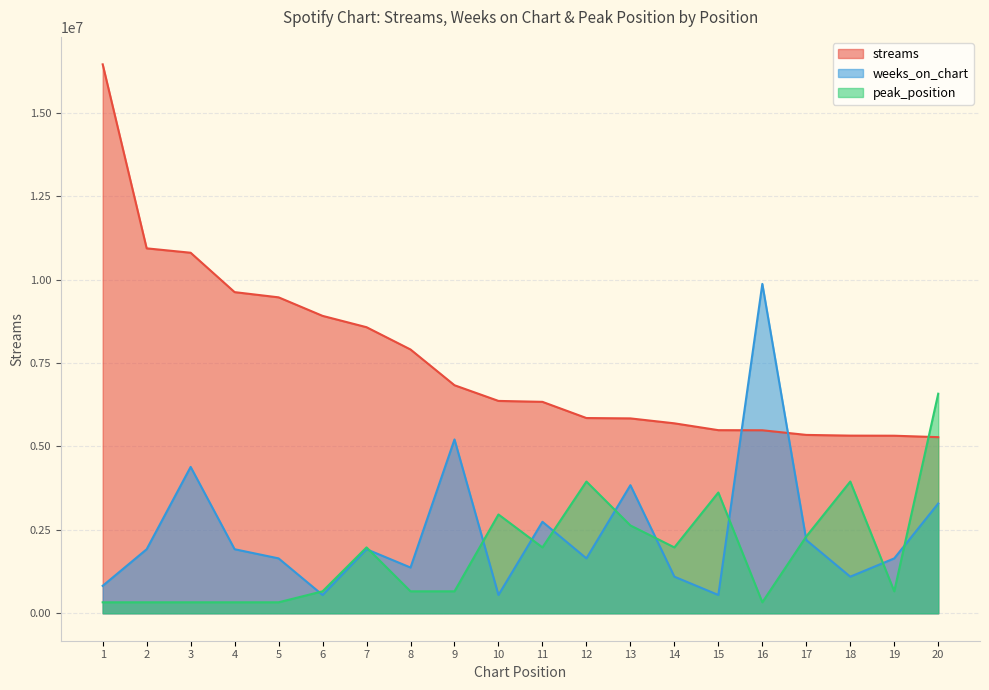

Between 3 and 19, which is larger?

3